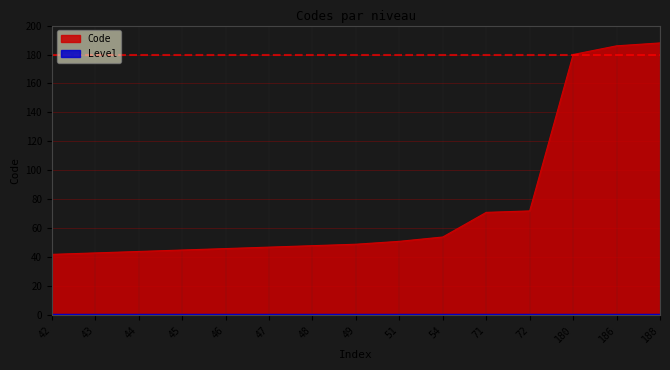

How many distinct data groups are displayed?

2